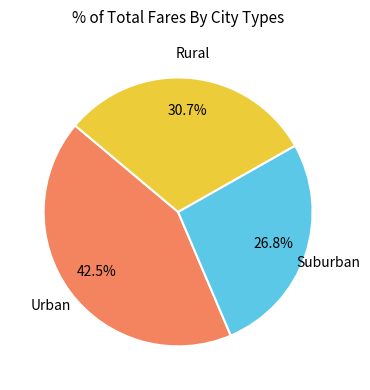

Is there any slice that represents more than half of the pie?

No